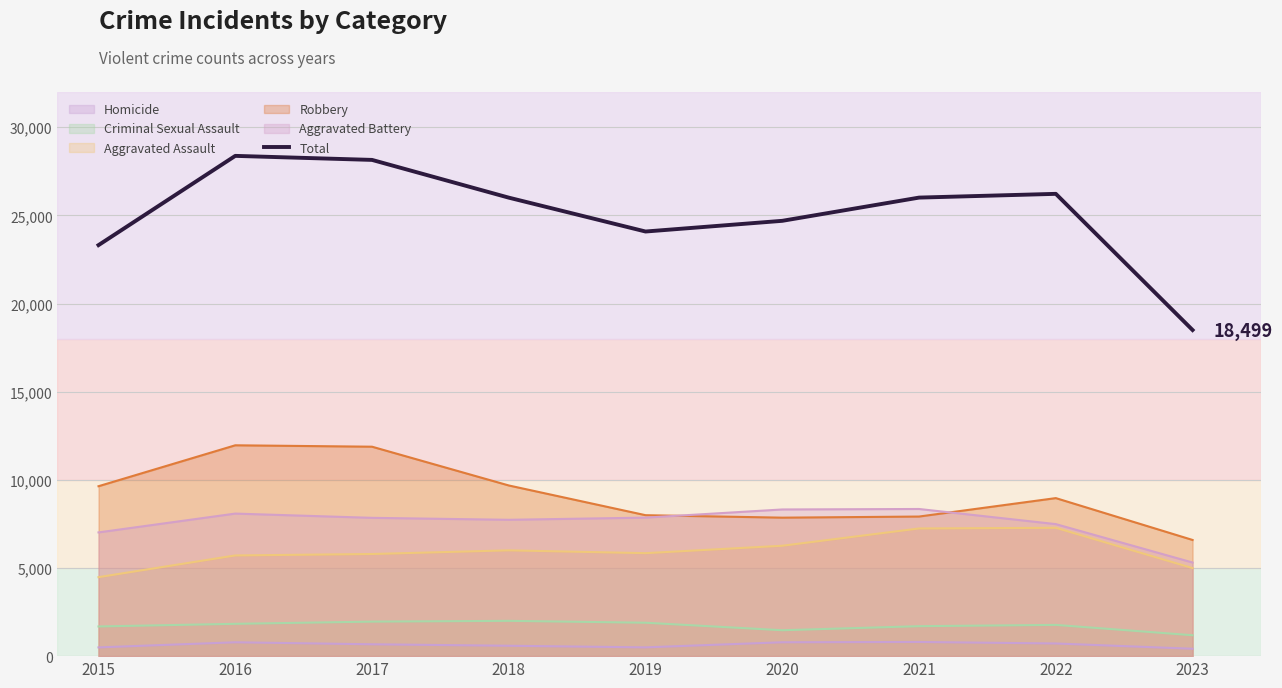

Is it true that the value at 2023 is 6210?

False